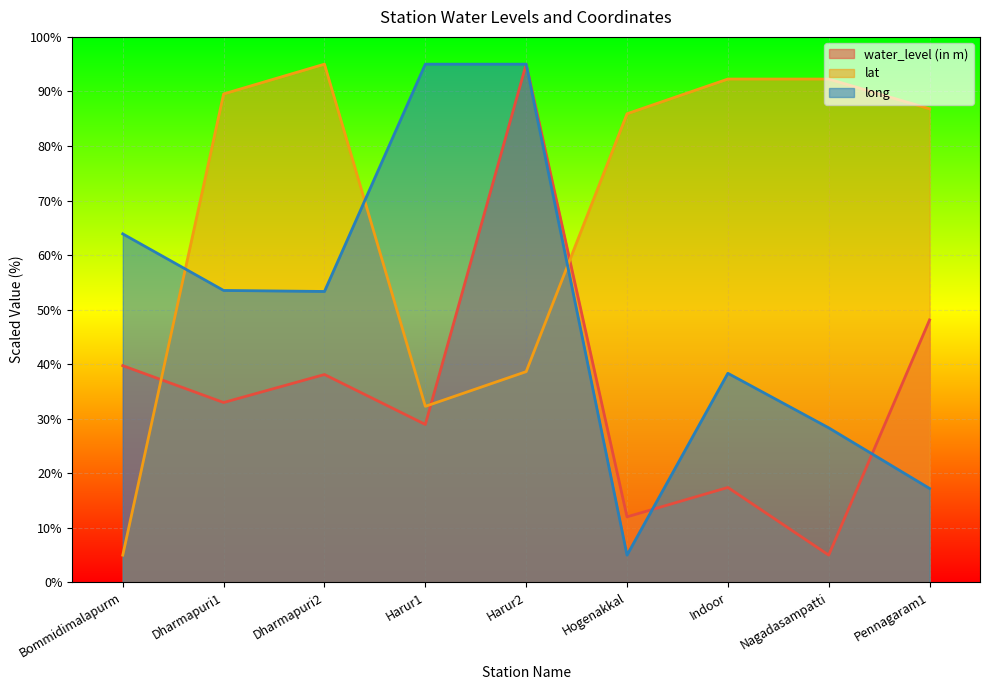

What is the label of the 3rd point from the left?

Dharmapuri2